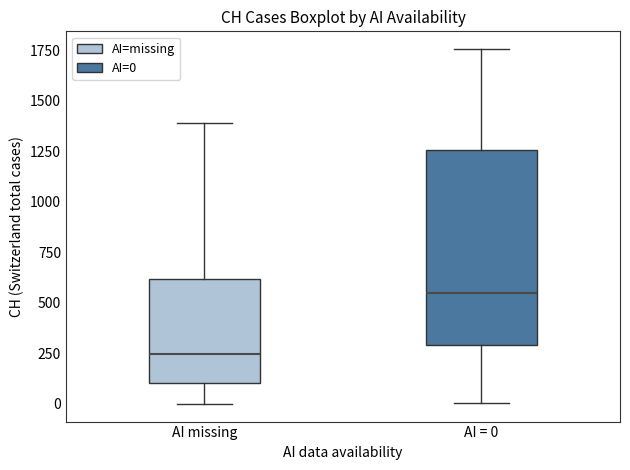

Comparing the boxes themselves (not the whiskers), which one is the tallest?

AI = 0